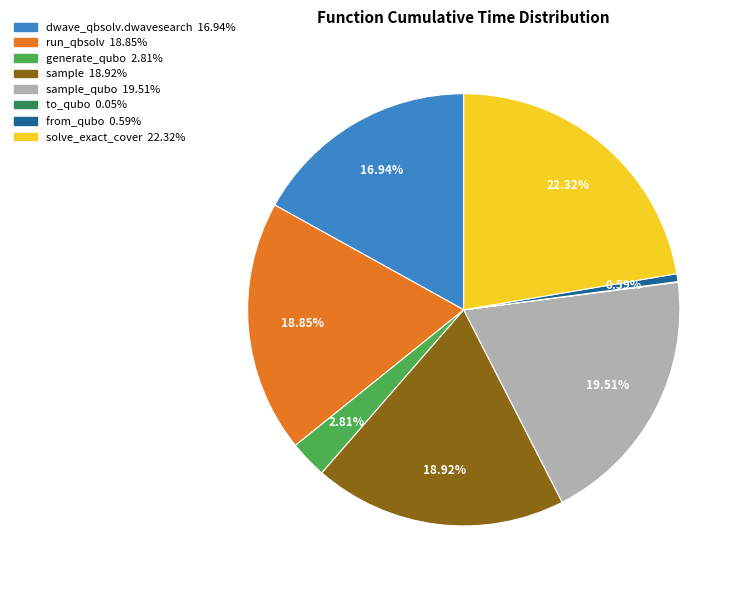

Is there any slice that represents more than half of the pie?

No